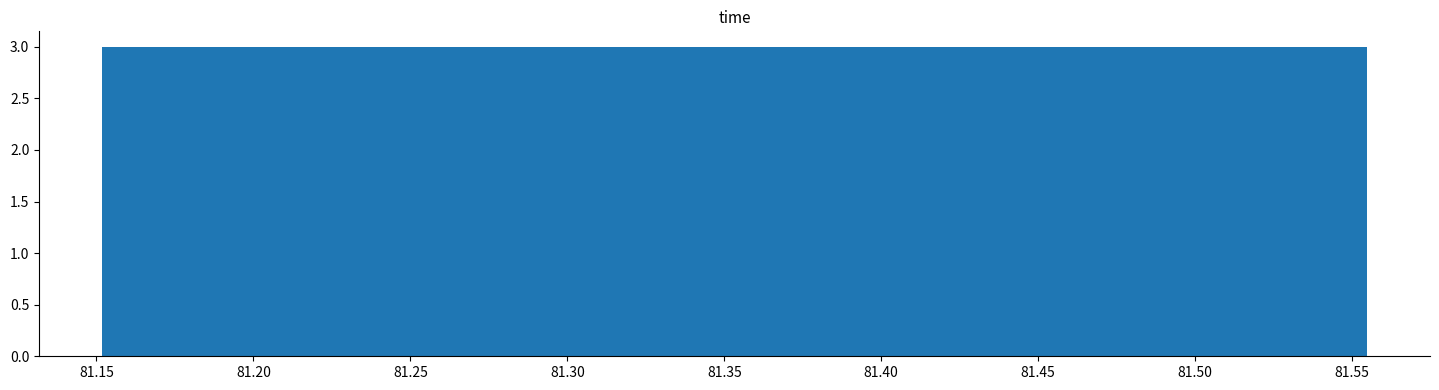

Reading left to right, list every bar in this chart as the range it spans on the x-axis followed by its height. Neither the bar edges nor the heights are printed on the chart, so give them approximately, as read against the axes.

81.150 to 81.190: 3
81.190 to 81.230: 3
81.230 to 81.275: 3
81.275 to 81.315: 3
81.315 to 81.355: 3
81.355 to 81.395: 3
81.395 to 81.435: 3
81.435 to 81.475: 3
81.475 to 81.515: 3
81.515 to 81.555: 3